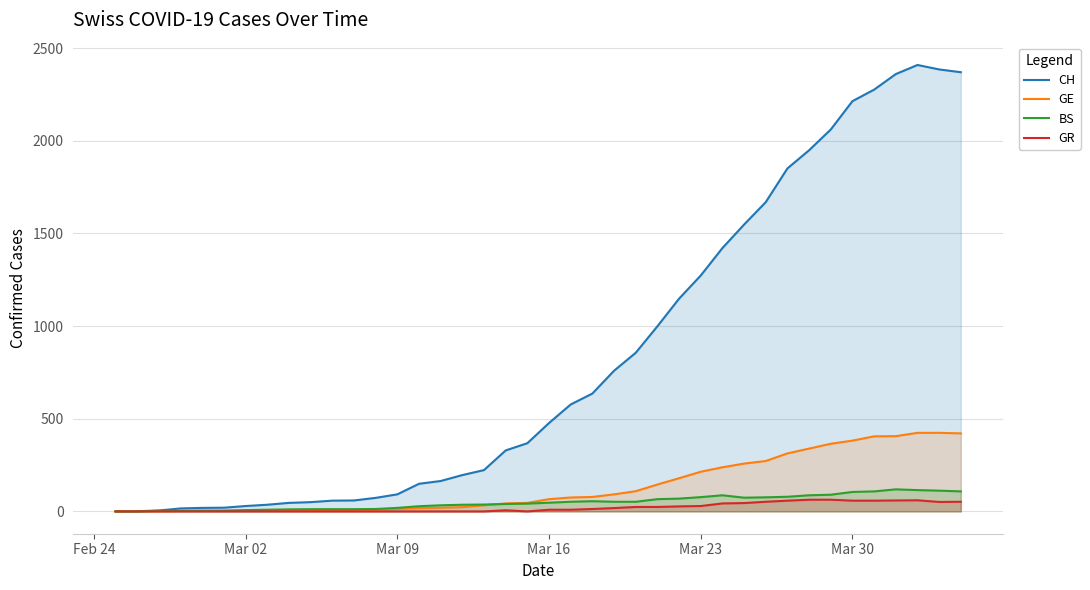

What is the maximum value shown in the chart?

2409